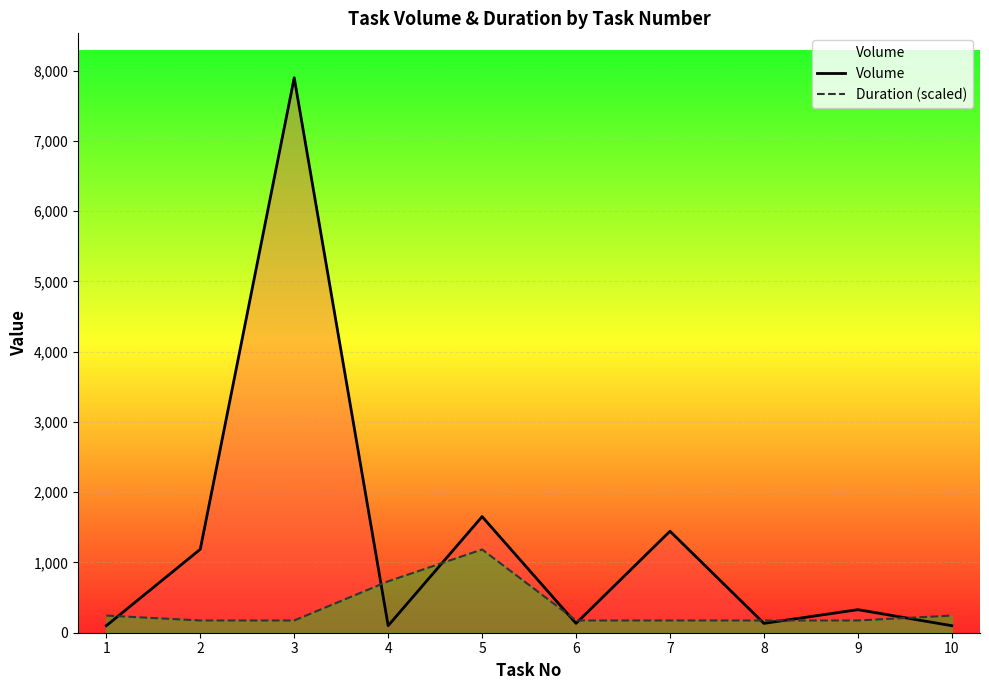

How many interior local valleys does the Volume series have?

3